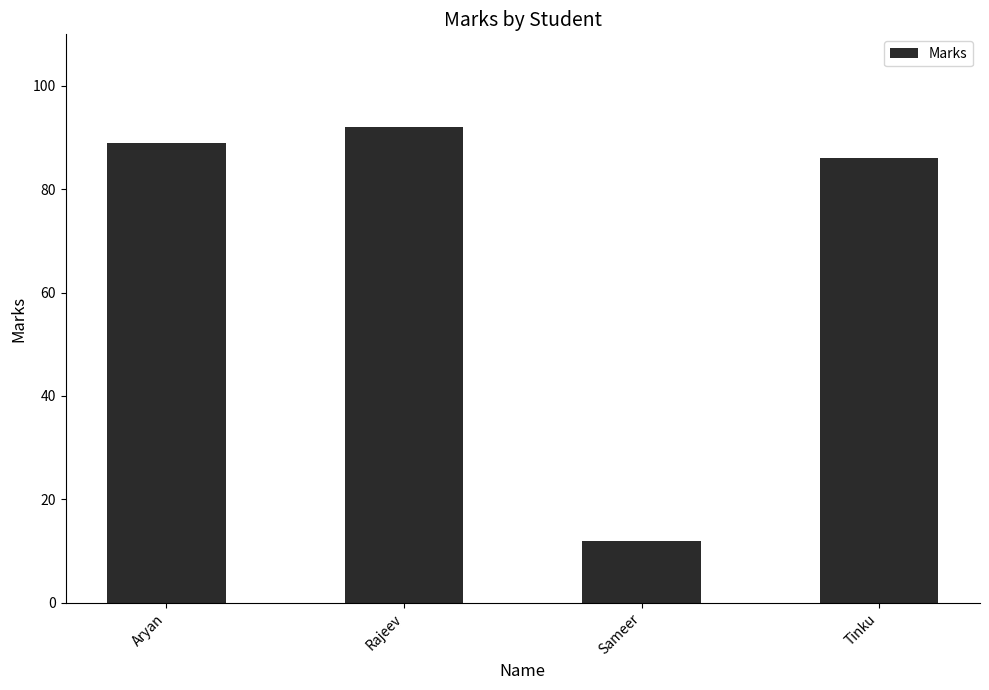

True or false: the data shows 8 at Sameer.

False